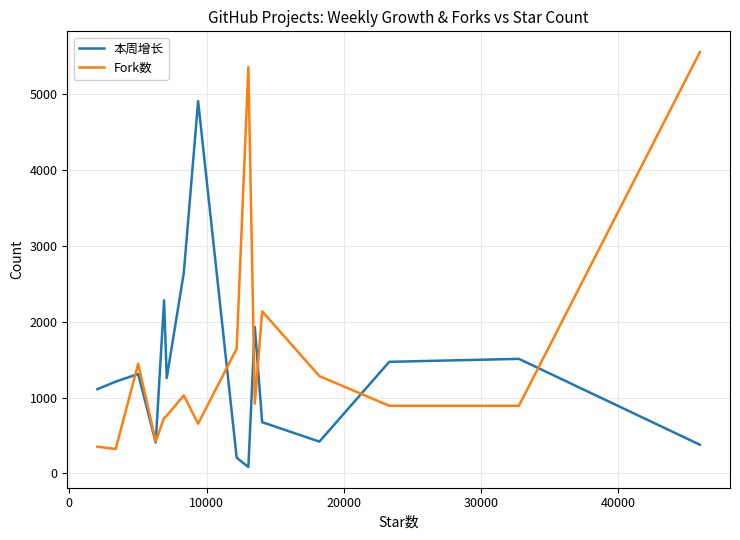

What is the highest value of the 本周增长 series?

4904